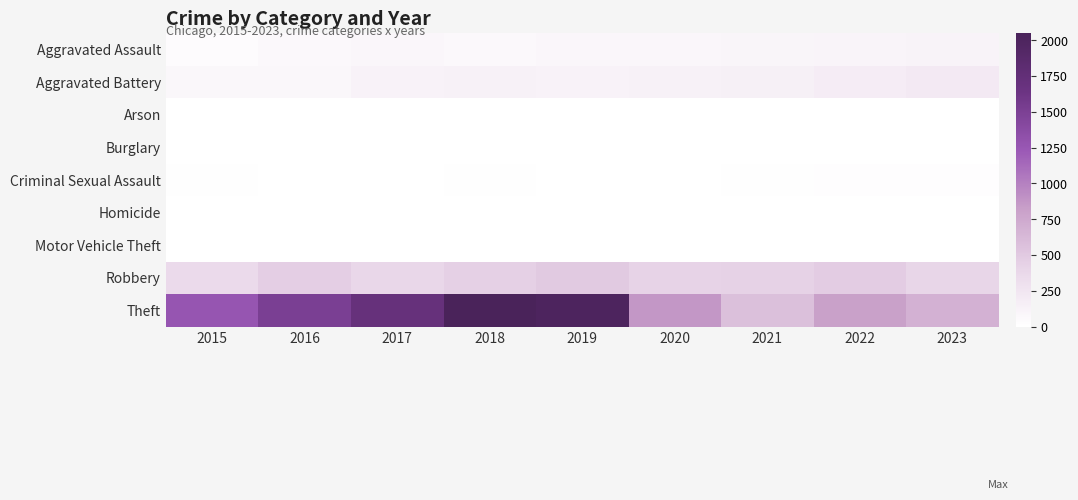

Which label corresponds to the smallest value in the chart?

2016